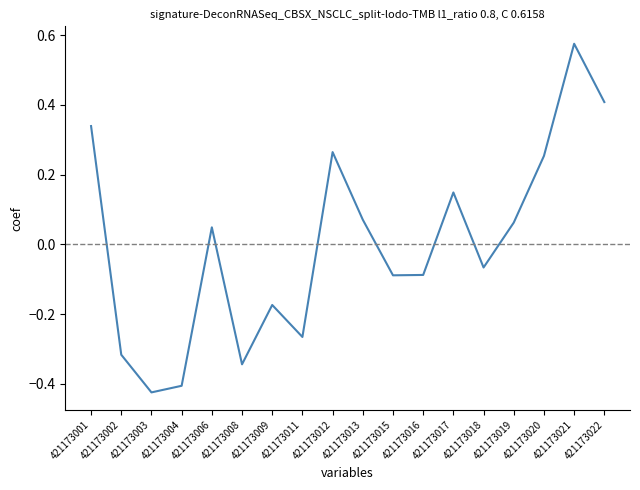

What is the change in value from 421173008 to 421173019?

+0.4